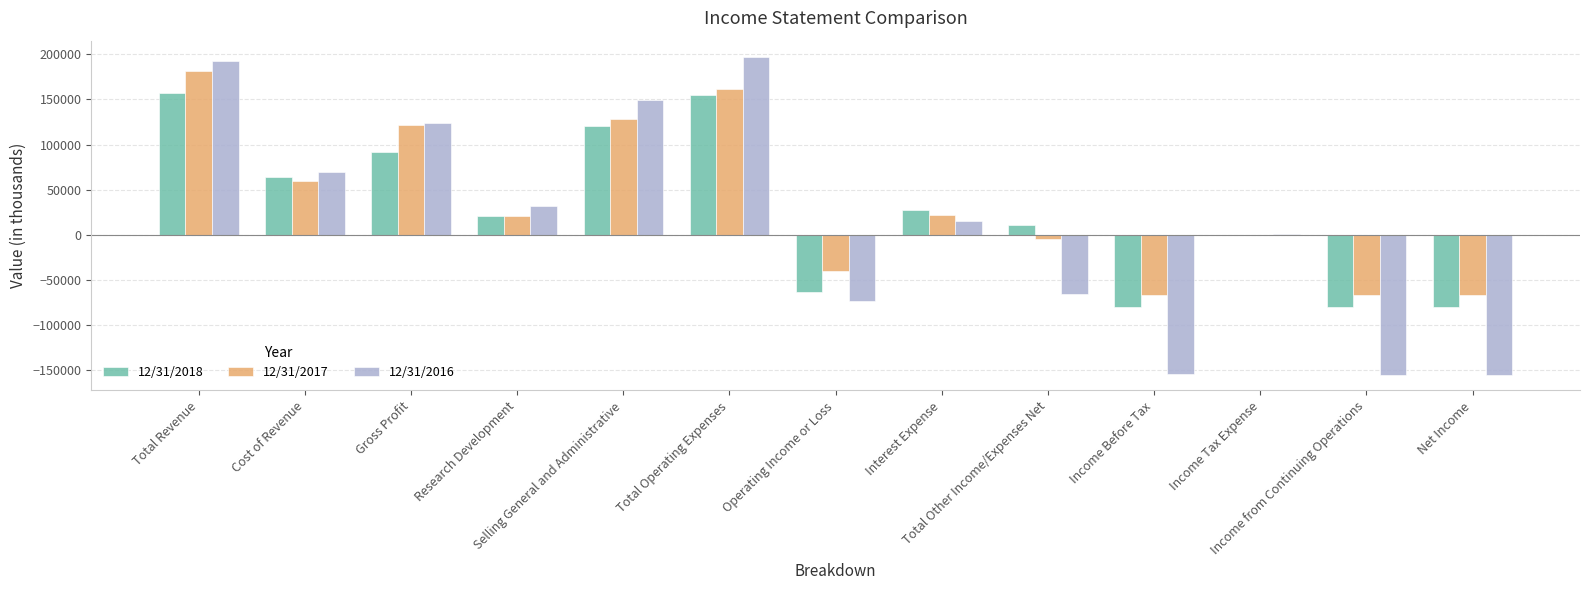

What is the average value of the 12/31/2018 series?

26642